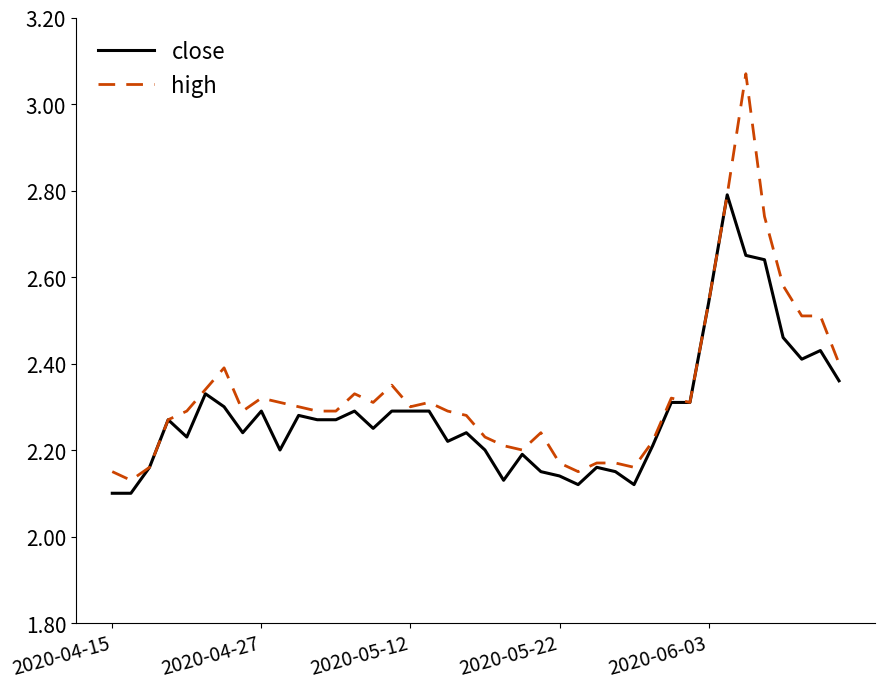

List the series in order of their peak value, highest first.

high, close